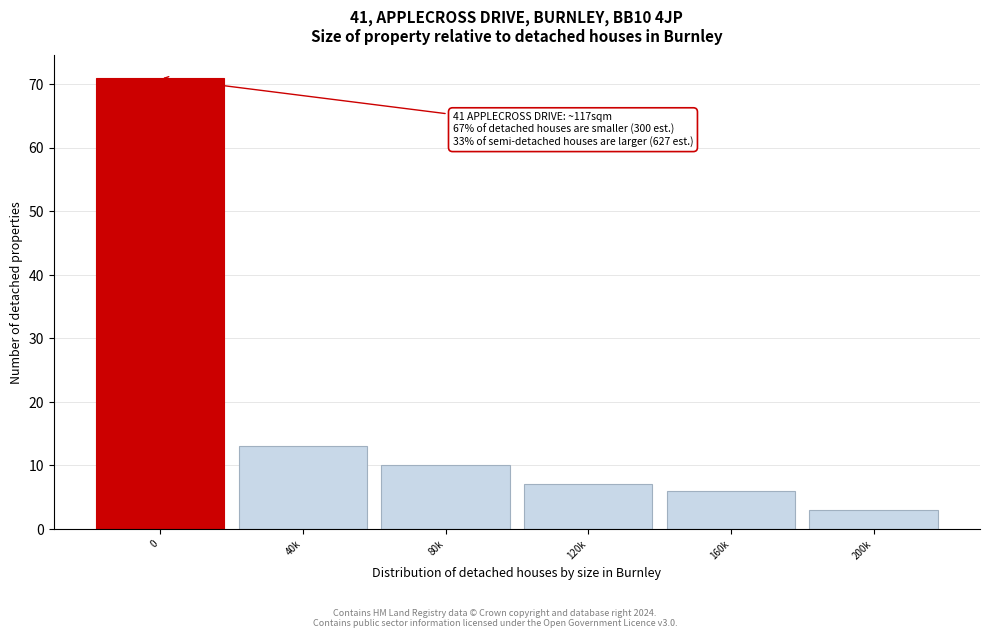

Reading right to left, what are all the values shown in this chart?

3	6	7	10	13	71